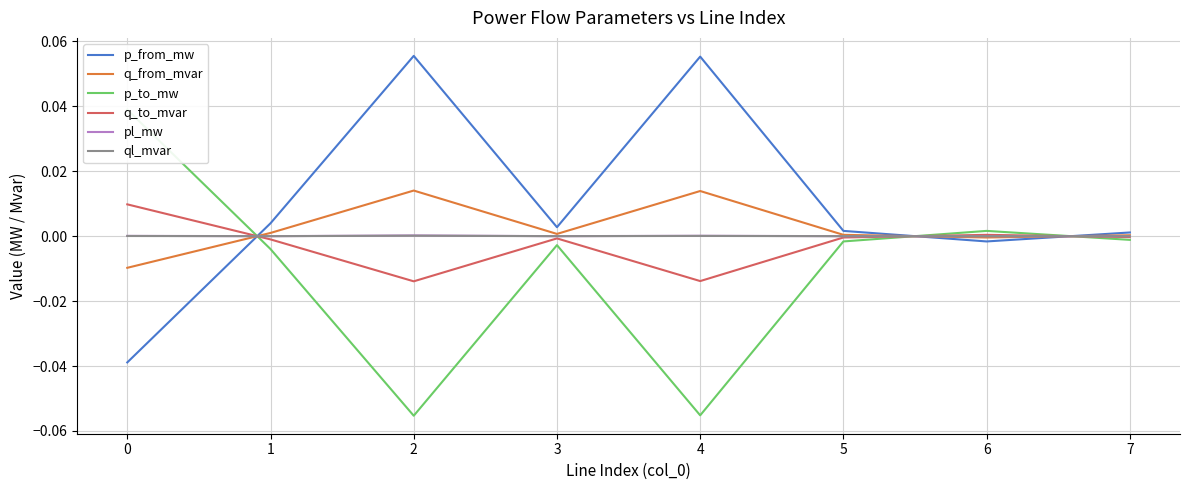

Reading left to right, transcribe all the data shown in this chart.

p_from_mw: -0.0	0.0	0.1	0.0	0.1	0.0	-0.0	0.0
q_from_mvar: -0.0	0.0	0.0	0.0	0.0	0.0	-0.0	0.0
p_to_mw: 0.0	-0.0	-0.1	-0.0	-0.1	-0.0	0.0	-0.0
q_to_mvar: 0.0	-0.0	-0.0	-0.0	-0.0	-0.0	0.0	-0.0
pl_mw: 0.0	0.0	0.0	0.0	0.0	0.0	0.0	0.0
ql_mvar: 0.0	-0.0	0.0	-0.0	0.0	-0.0	-0.0	-0.0